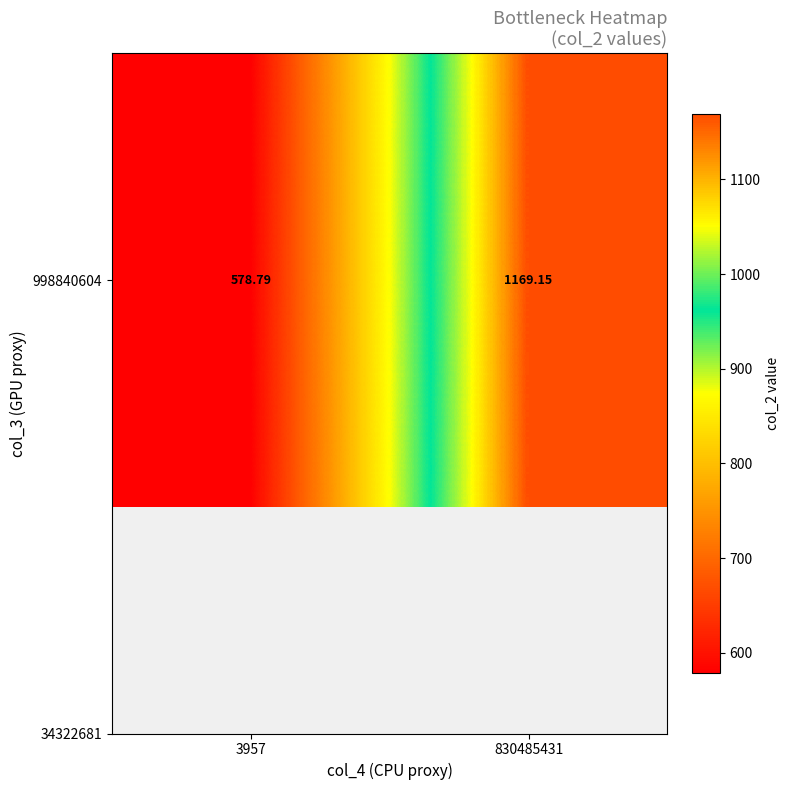

At which label does the data first exceed 1169?

830485431